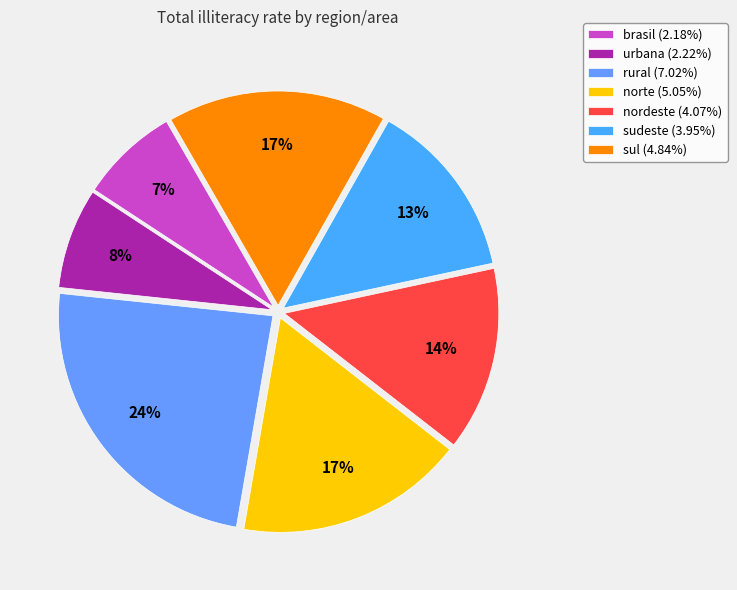

To the nearest percent, what percentage of the pie is brasil?

7%